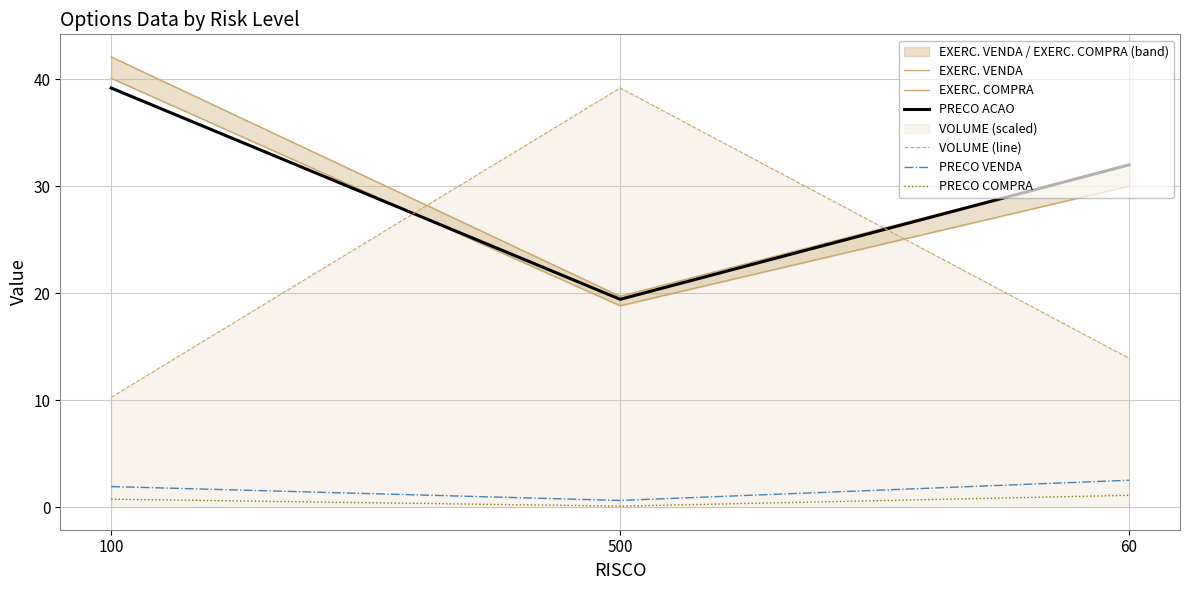

What position from the left is 60?

3